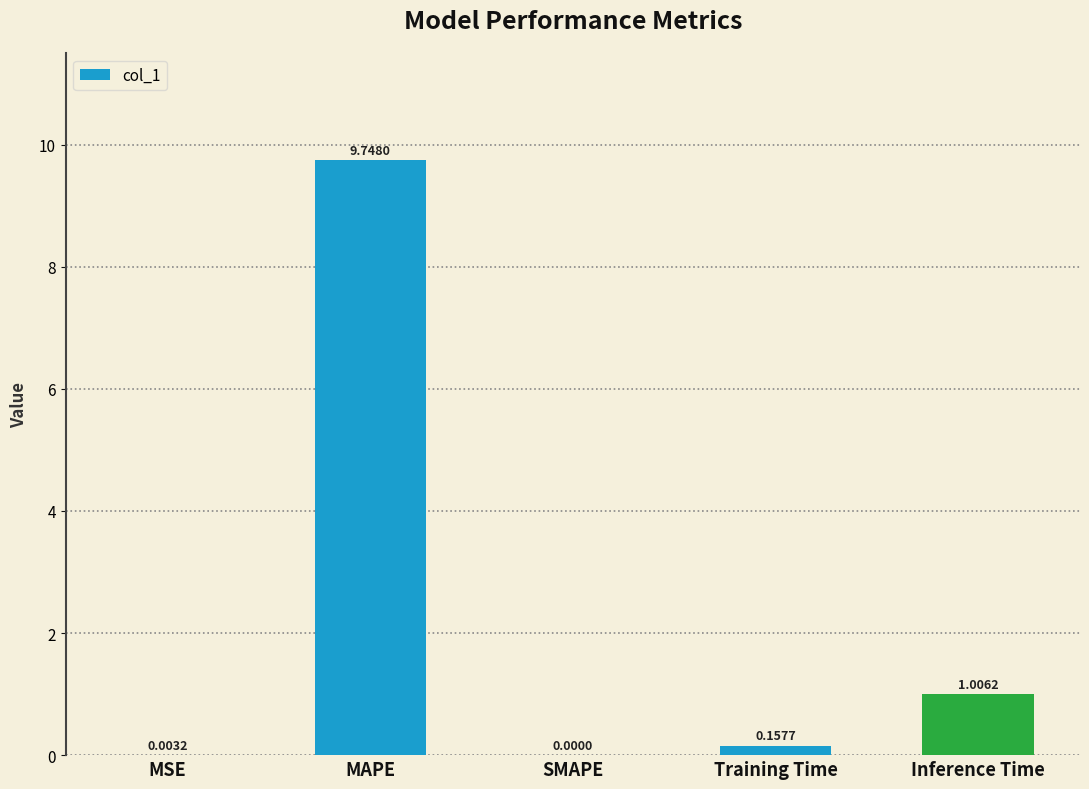

Is it true that the value at SMAPE is -3.1?

False